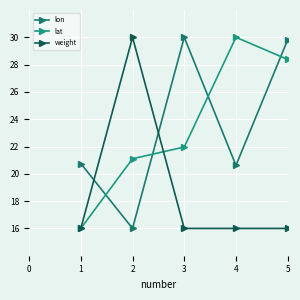

Reading left to right, transcribe all the data shown in this chart.

lon: 1=20.8	2=16.0	3=30.0	4=20.6	5=29.8
lat: 1=16.0	2=21.1	3=22.0	4=30.0	5=28.4
weight: 1=16.0	2=30.0	3=16.0	4=16.0	5=16.0